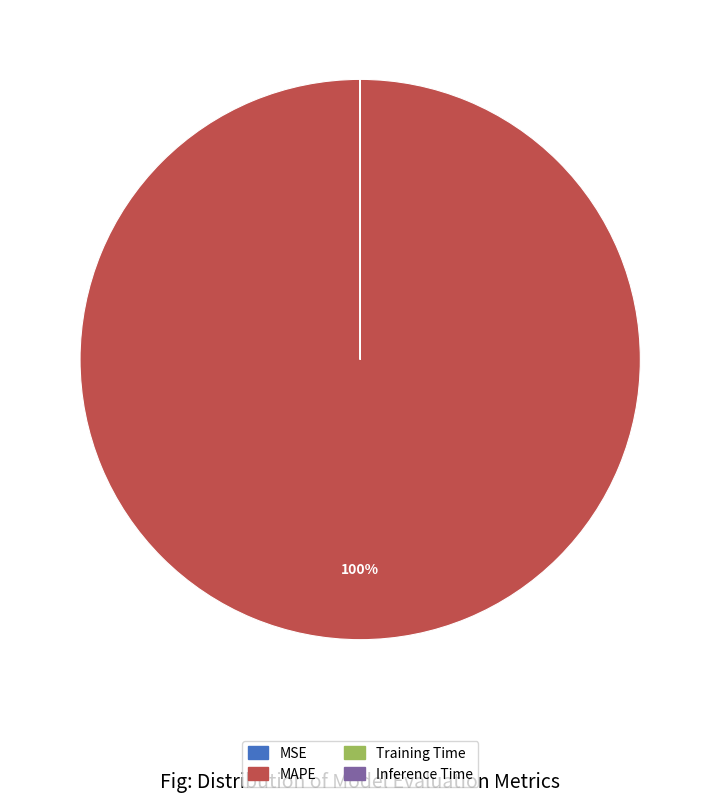

Which slice is the largest?

MAPE